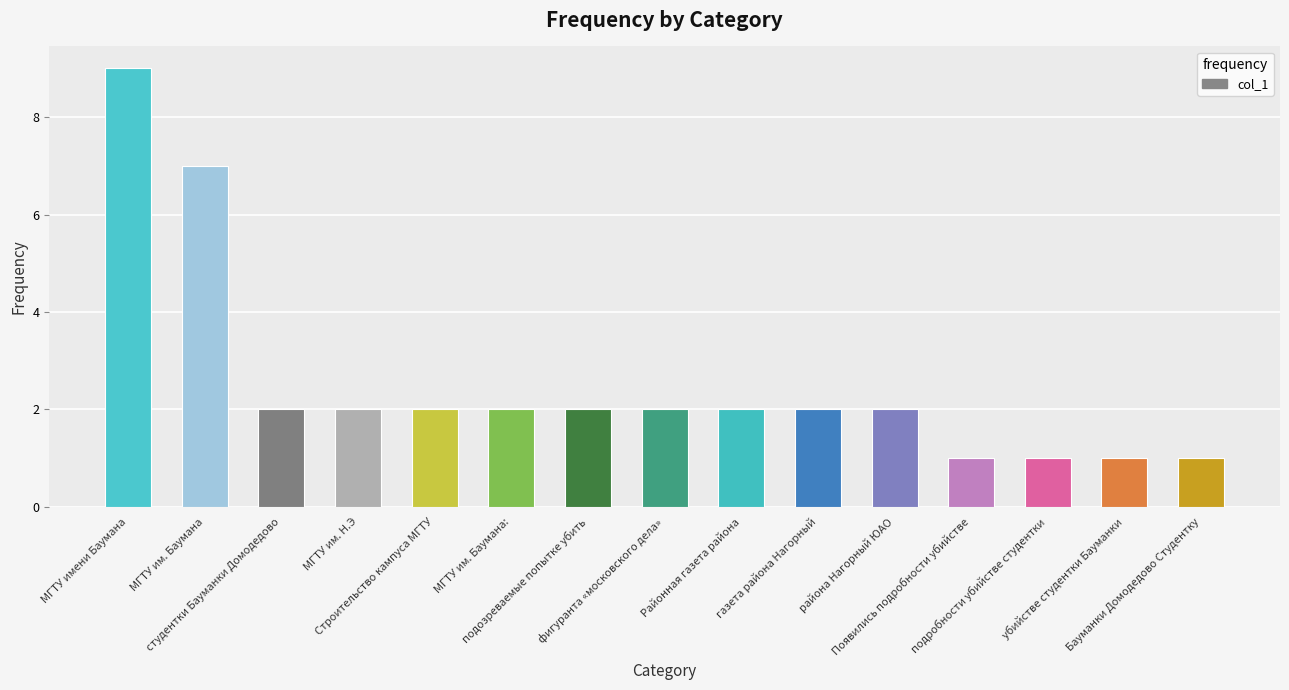

What is the sum of the values at МГТУ им. Н.Э and убийстве студентки Бауманки?

3